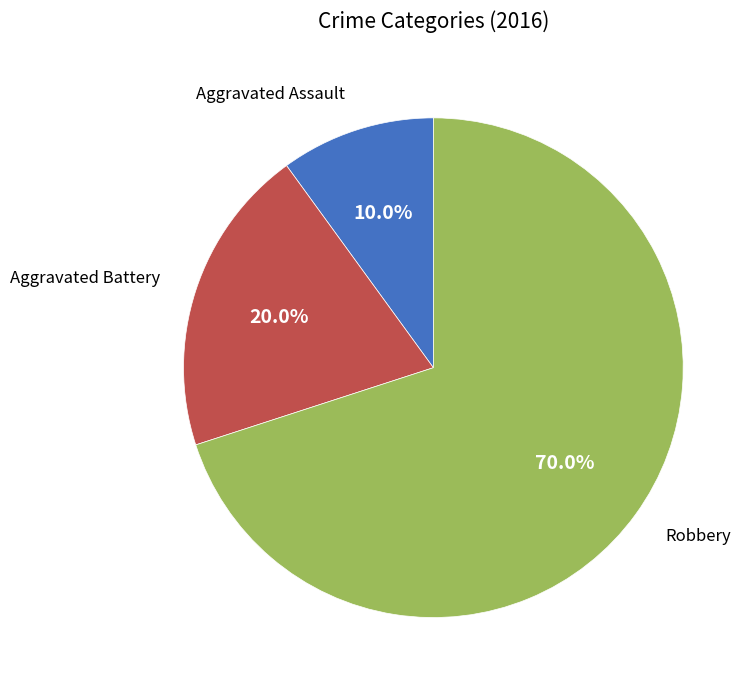

Approximately how many times larger is the value at Aggravated Battery compared to Aggravated Assault?

2.0